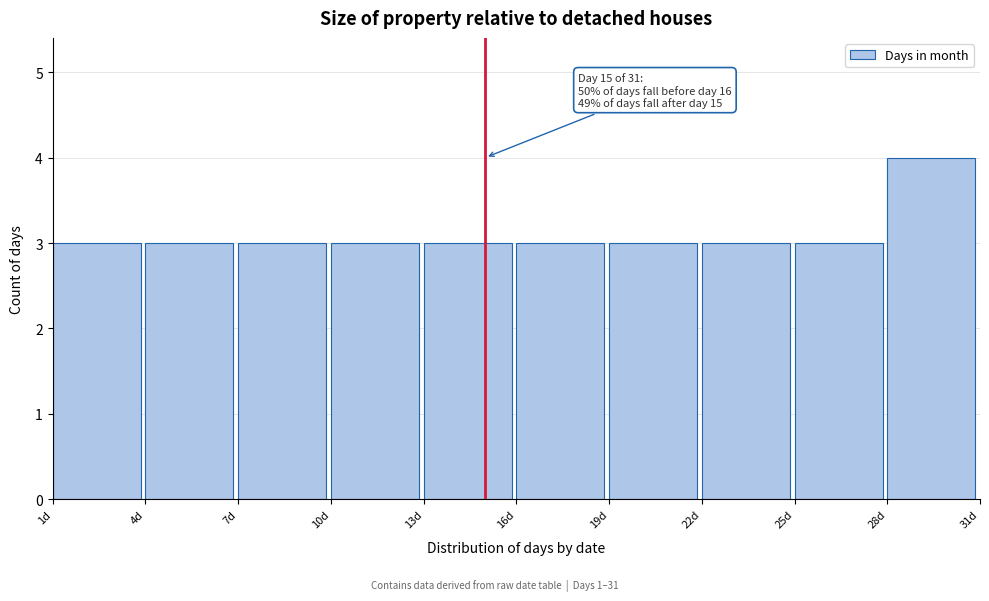

Over which range of the x-axis is the bar tallest?

28 to 31